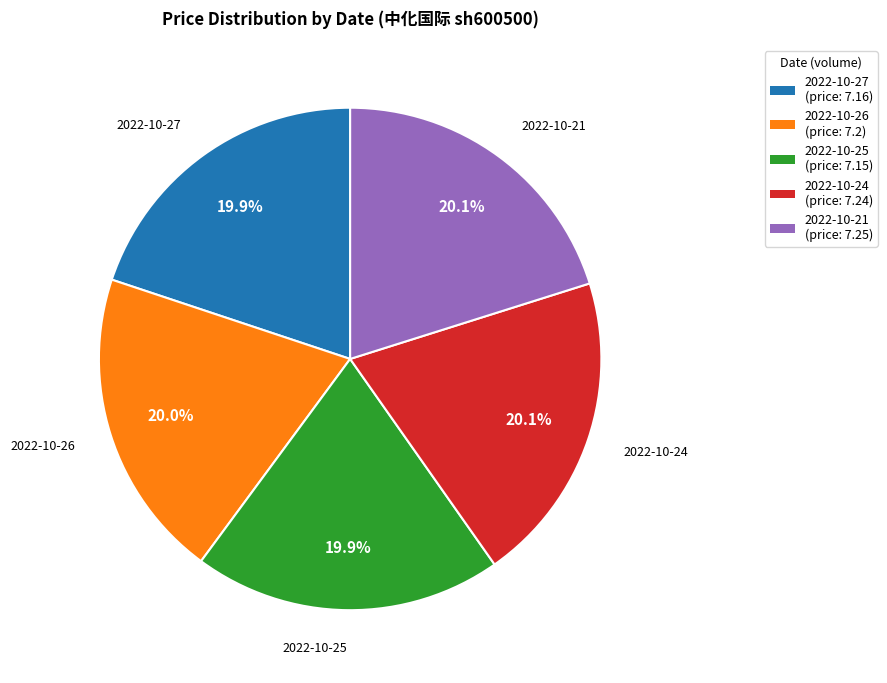

Is there any slice that represents more than half of the pie?

No